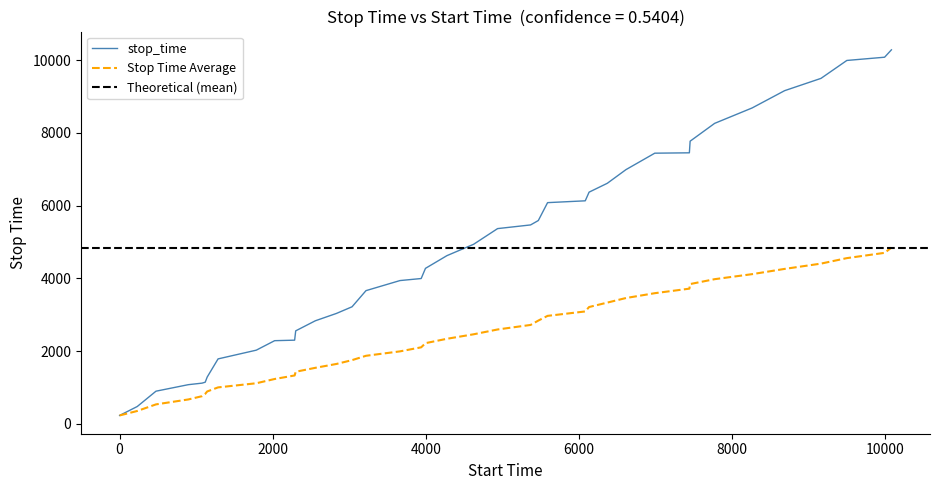

What is the lowest value of the stop_time series?

230.0